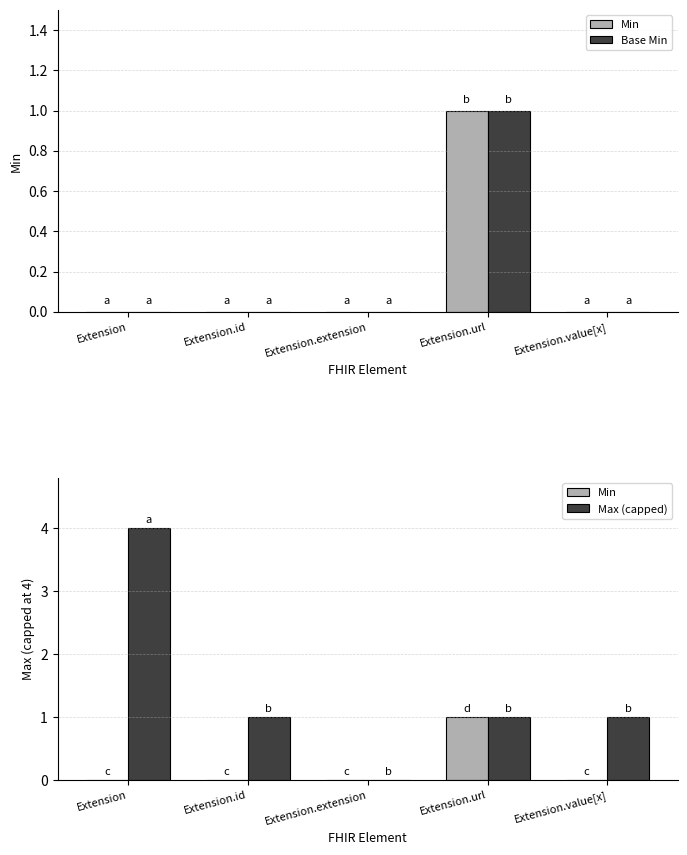

Count the number of categories in the chart.

5